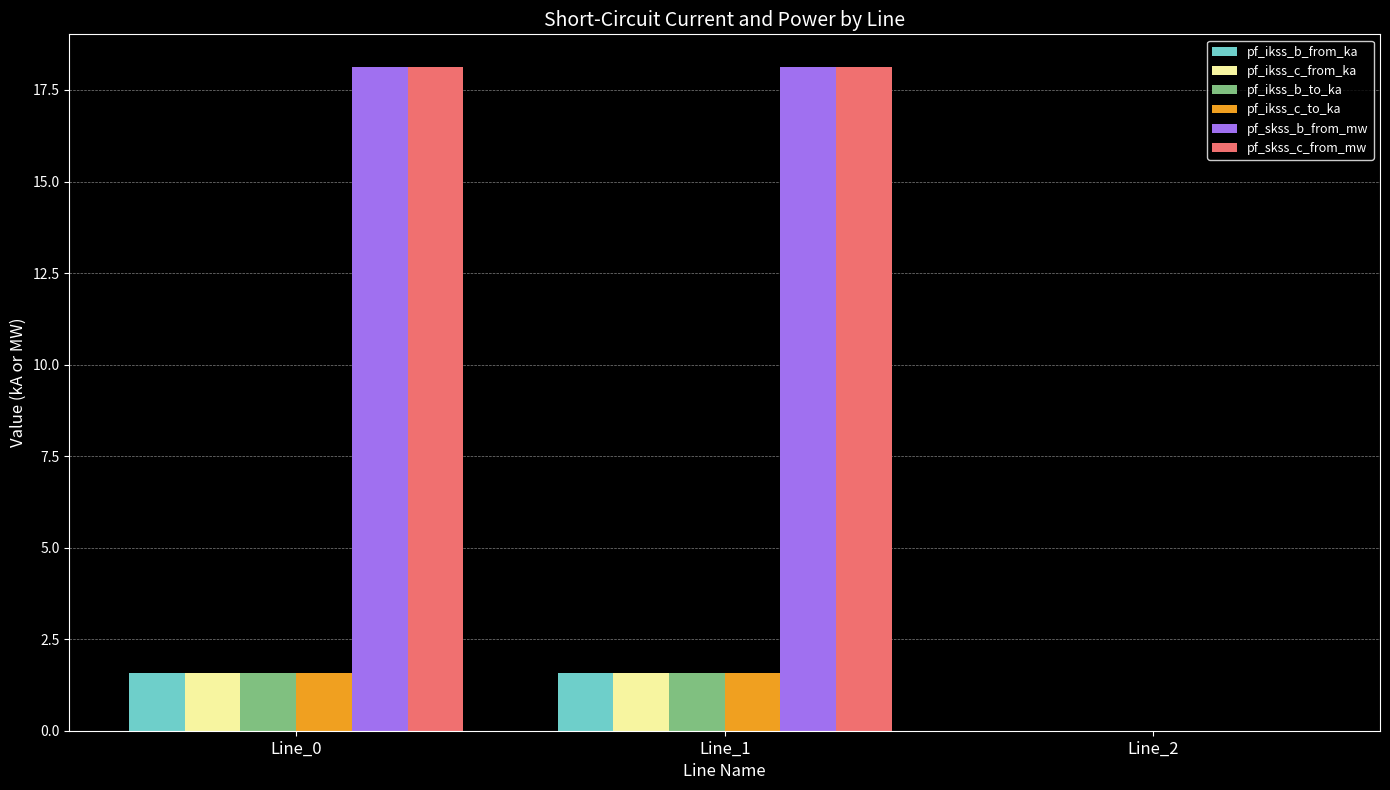

What is the sum of the pf_ikss_c_to_ka values at Line_0 and Line_2?

1.6